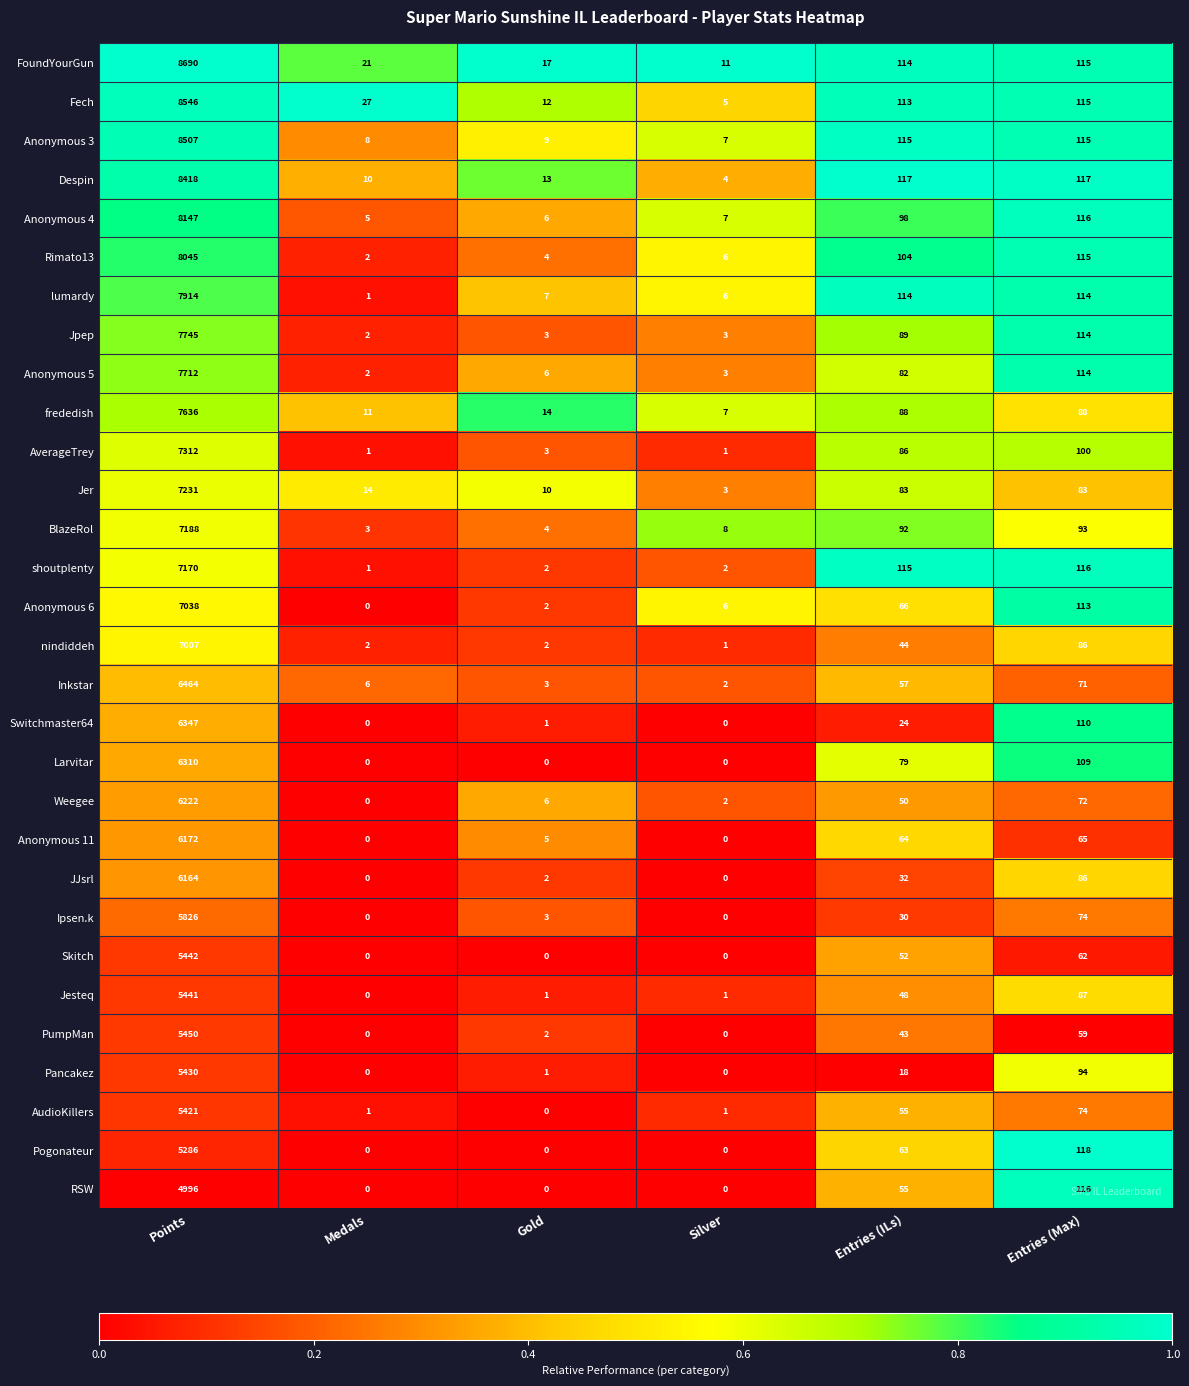

What is the maximum value shown in the chart?

8690